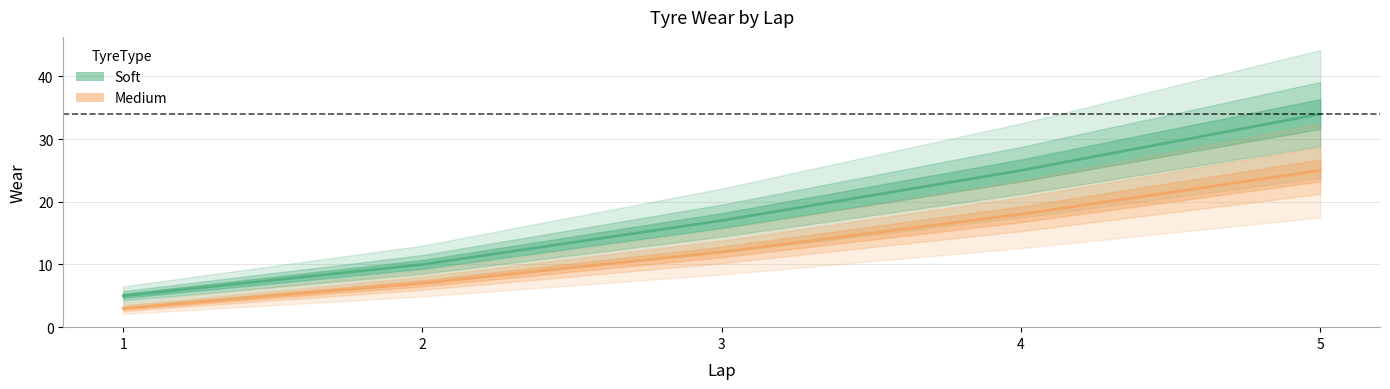

Does the chart have visible grid lines?

Yes